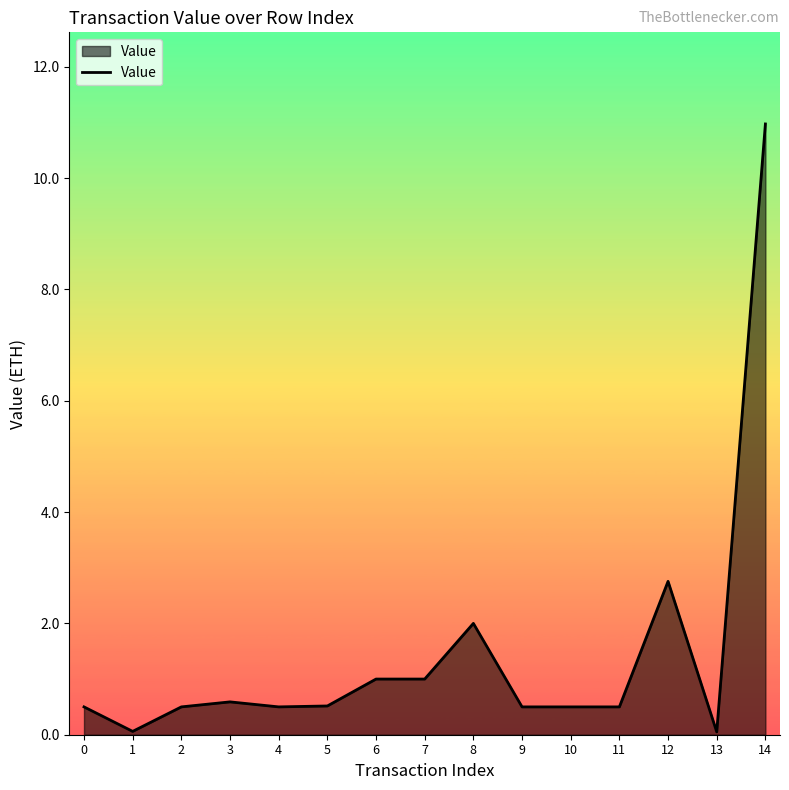

What is the difference between the values at 2 and 7?

0.5